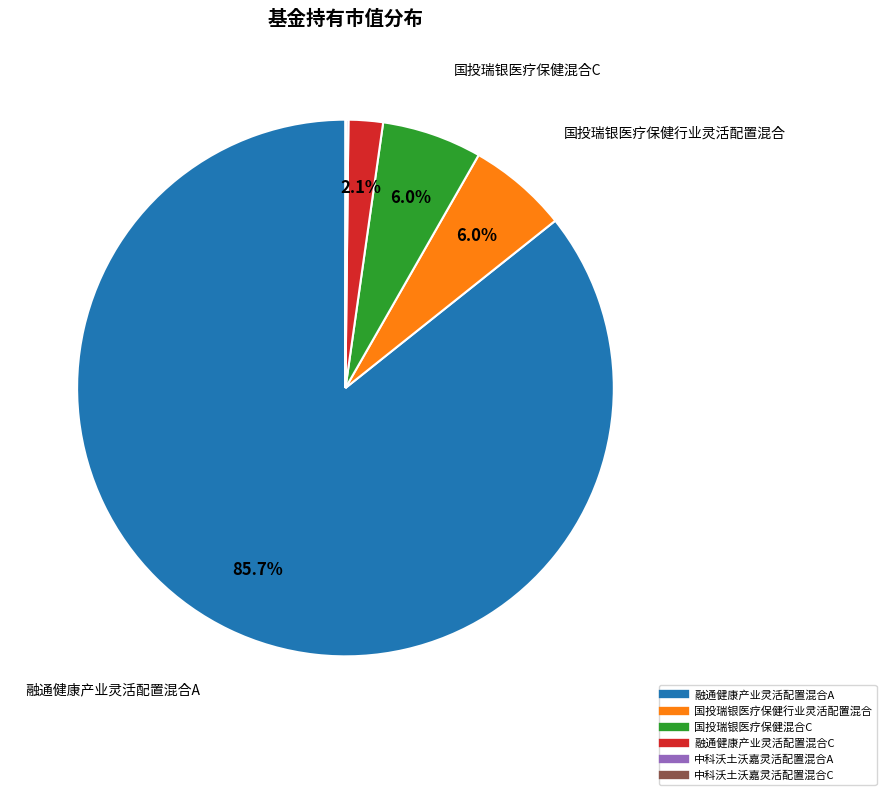

Which category accounts for the majority?

融通健康产业灵活配置混合A